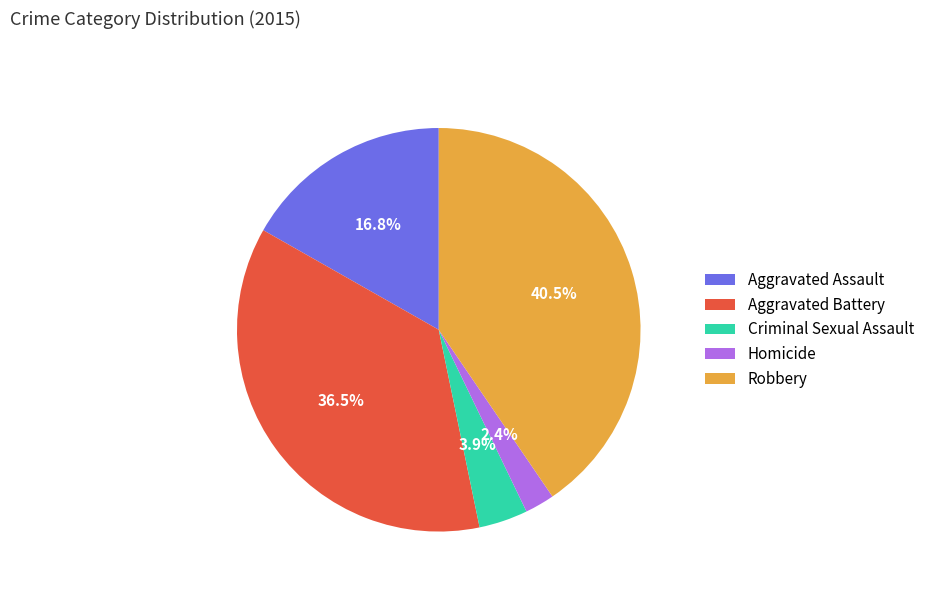

Which category has the biggest portion of the pie?

Robbery